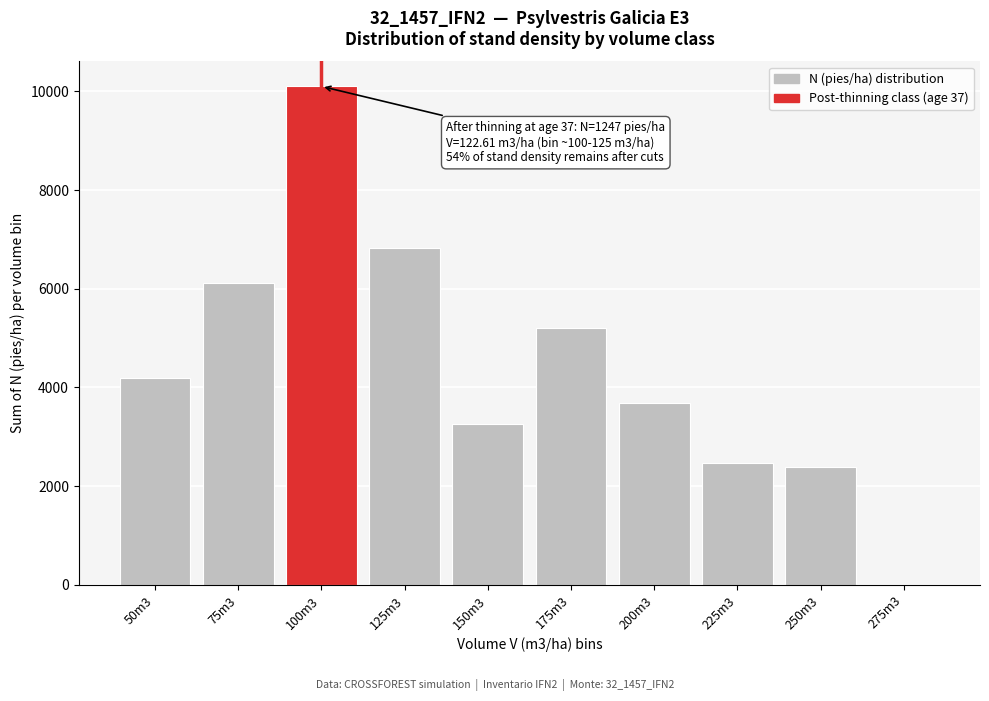

Reading left to right, list all the values displayed in this chart.

50m3=4182.0	75m3=6112.8	100m3=10101.4	125m3=6833.9	150m3=3265.1	175m3=5207.0	200m3=3678.4	225m3=2468.9	250m3=2378.2	275m3=0.0